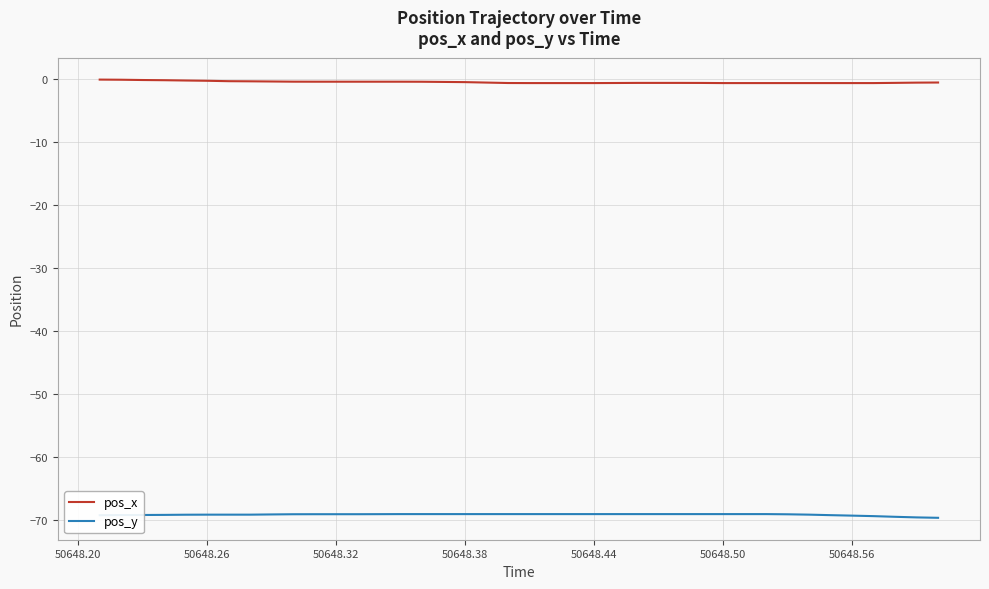

Count the number of data series in this chart.

2